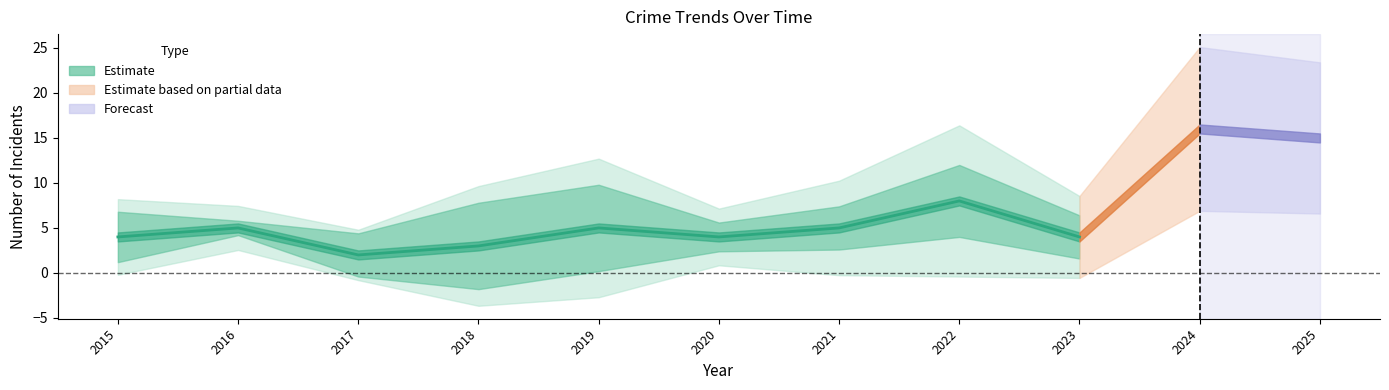

Reading left to right, what are all the values shown in this chart?

4	5	2	3	5	4	5	8	4